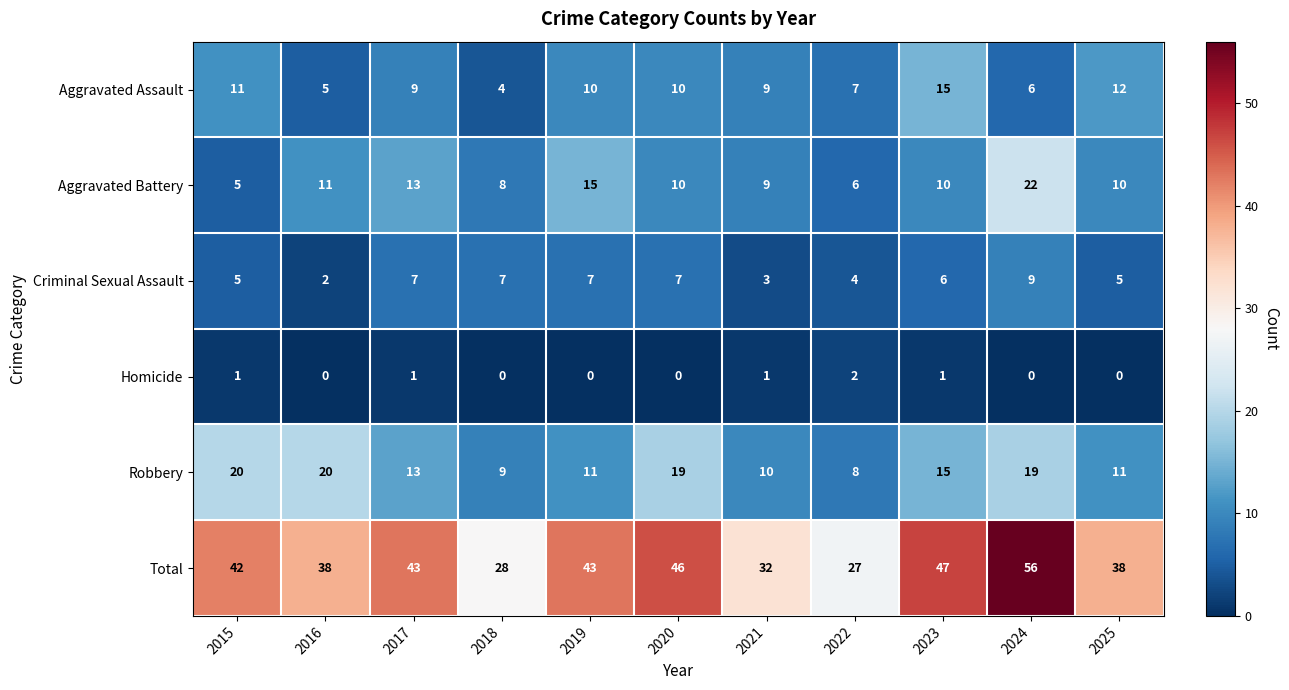

Which series has the widest spread of values?

Total